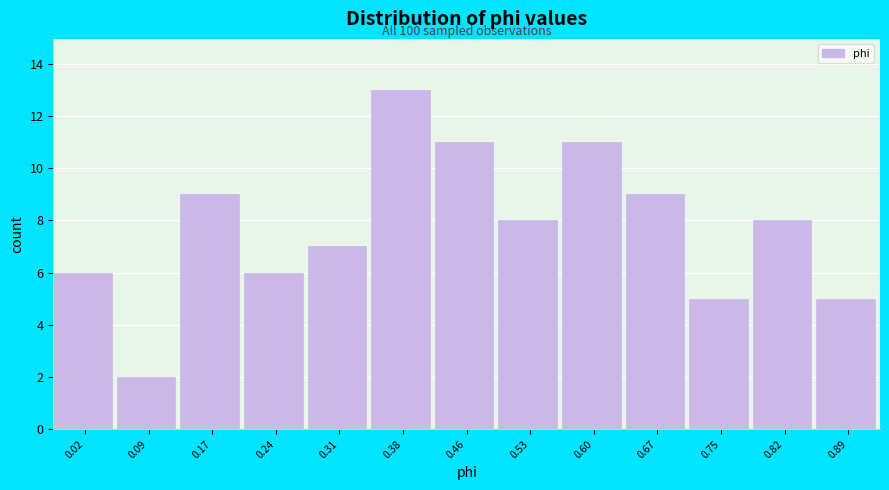

Reading right to left, extract all data points from this chart.

5	8	5	9	11	8	11	13	7	6	9	2	6